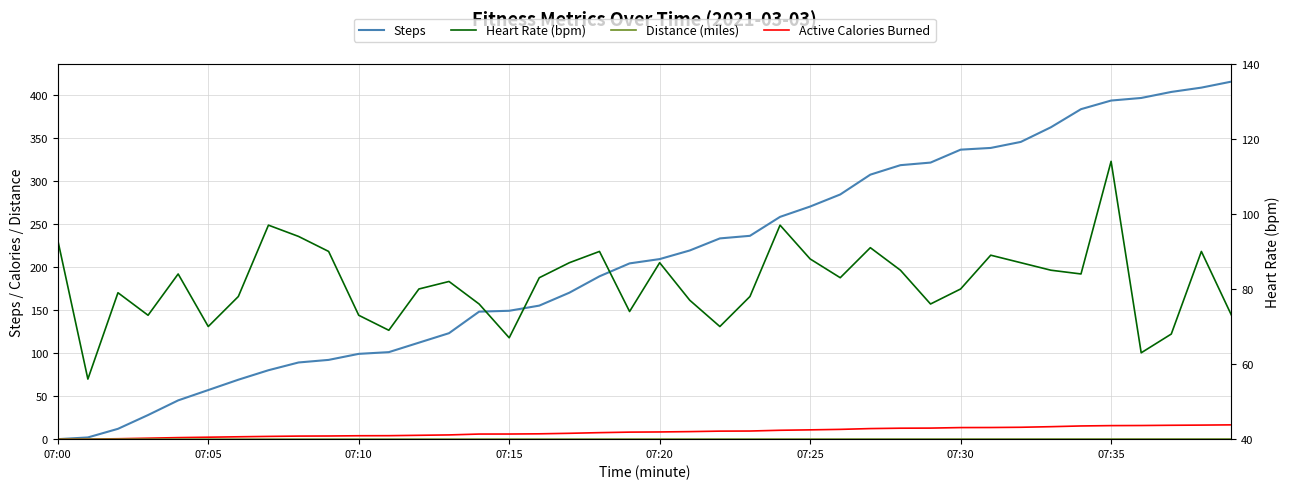

True or false: Distance (miles) has a value of 0.0 at 07:30.

True